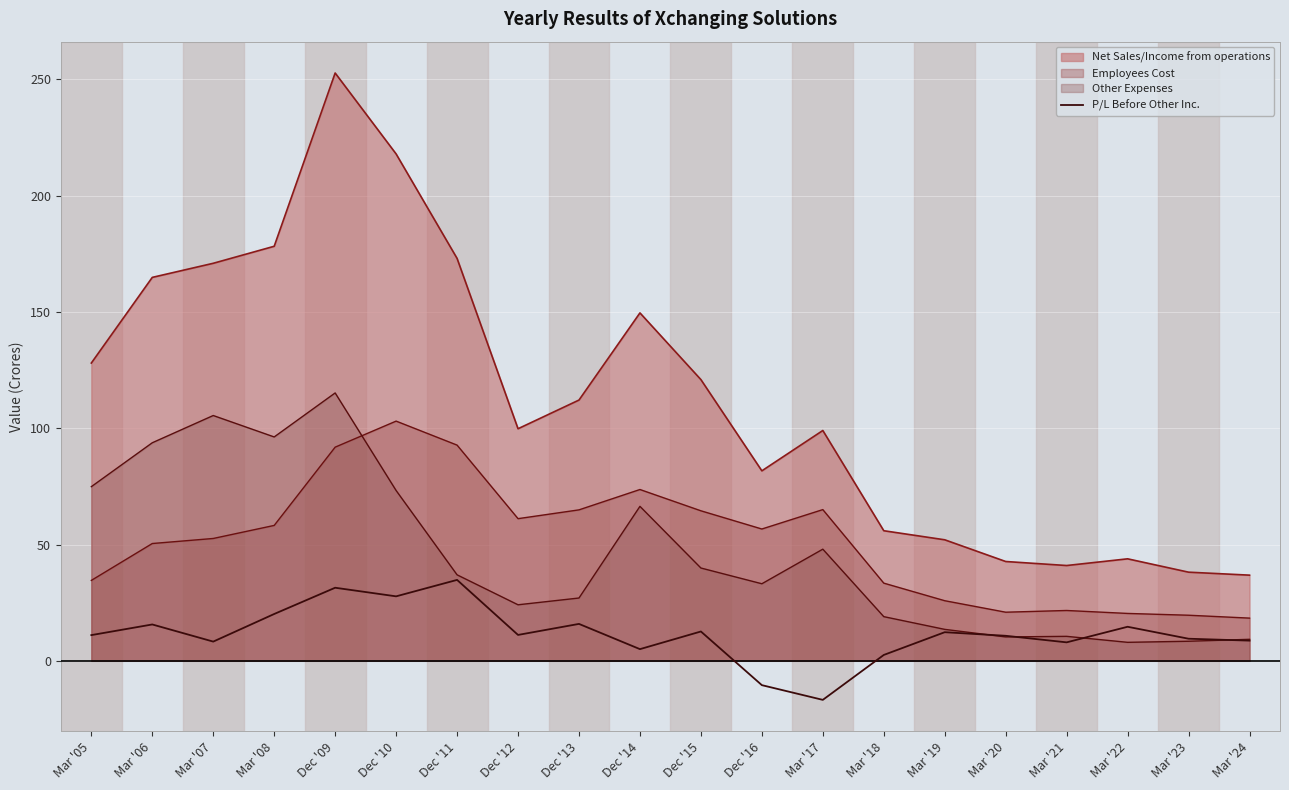

Which series has the largest range (max minus min)?

Net Sales/Income from operations